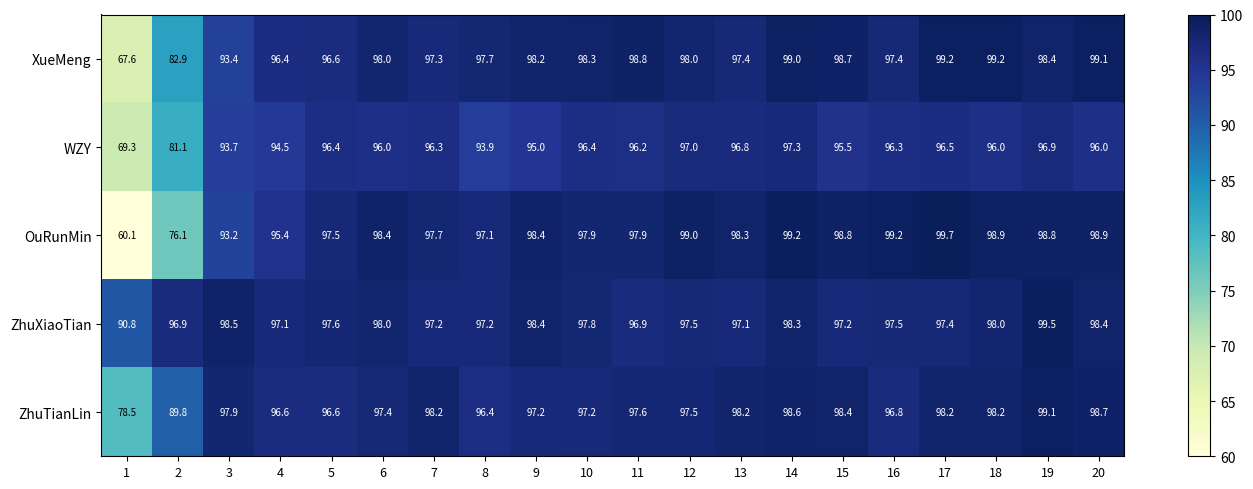

What is the maximum value shown in the chart?

99.7